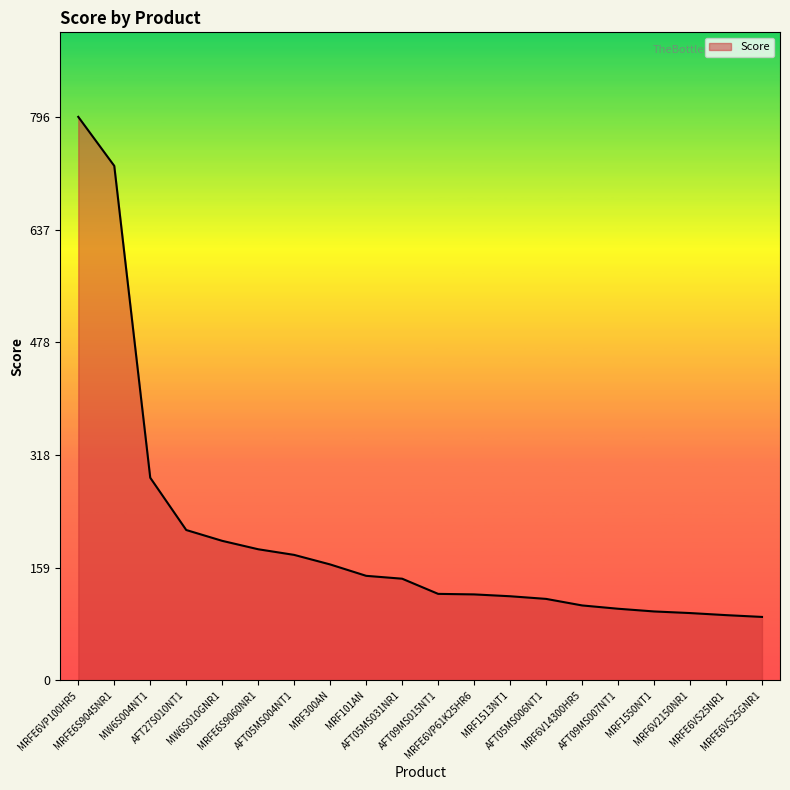

What is the average value?

205.0